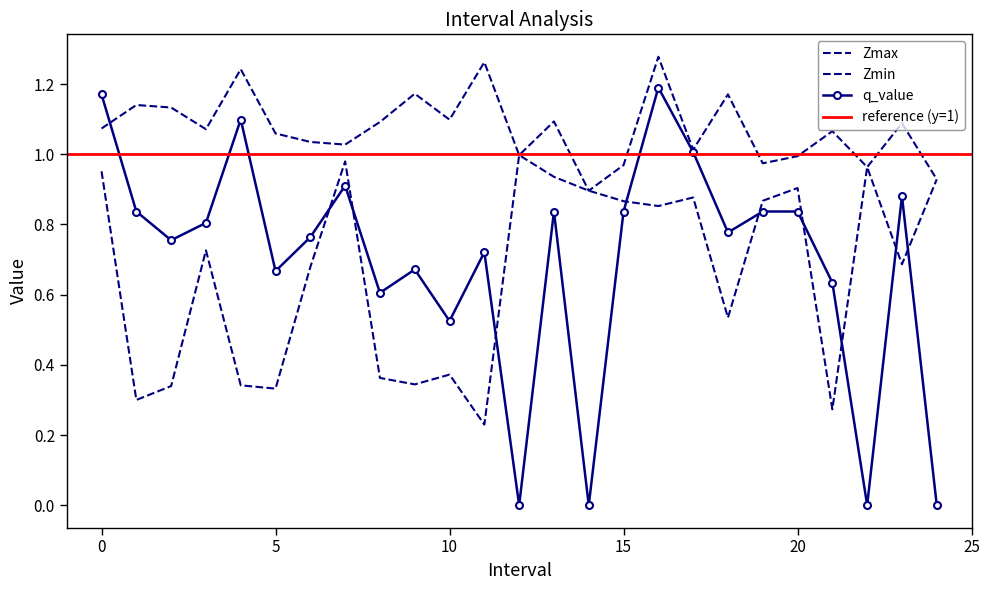

What is the label of the 4th point from the right?

21.0